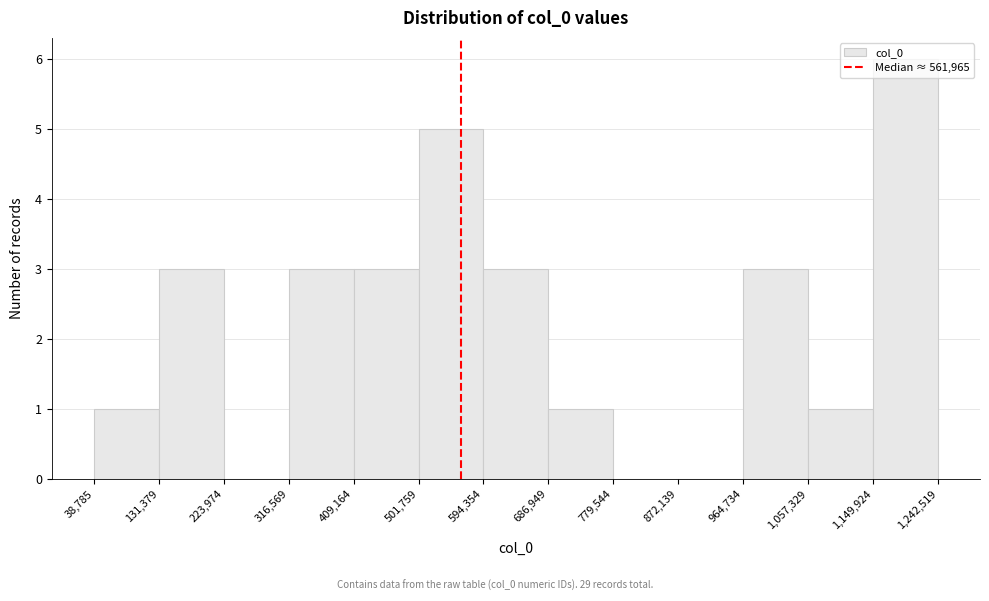

Reading left to right, transcribe this chart: for each bar, give the range it covers on the x-axis and its height. The values are not printed on the chart, so give them approximately, as read against the axis.

38,785 to 131,379: 1
131,379 to 223,974: 3
223,974 to 316,569: 0
316,569 to 409,164: 3
409,164 to 501,759: 3
501,759 to 594,354: 5
594,354 to 686,949: 3
686,949 to 779,544: 1
779,544 to 872,139: 0
872,139 to 964,734: 0
964,734 to 1,057,329: 3
1,057,329 to 1,149,924: 1
1,149,924 to 1,242,519: 6